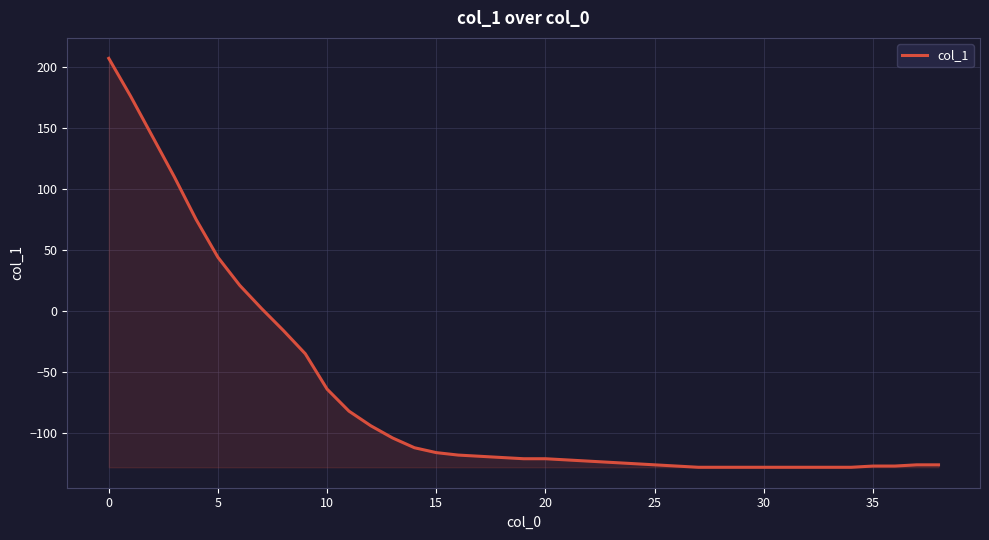

What is the minimum value shown in the chart?

-128